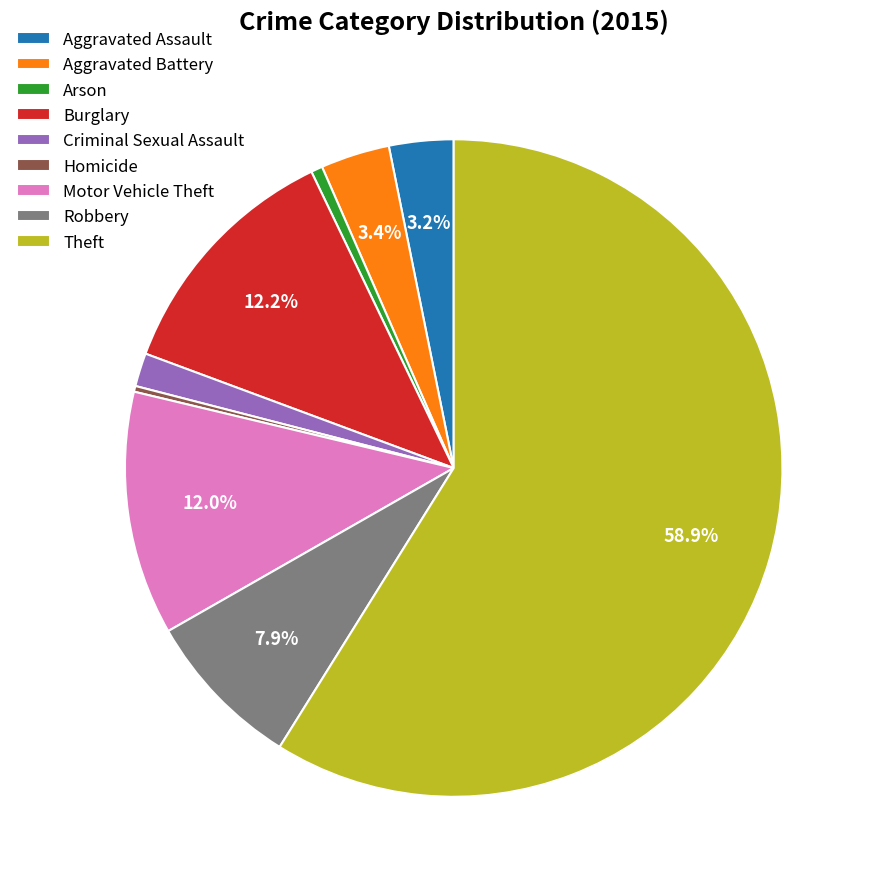

The Aggravated Battery slice represents 3% of the pie. True or false?

True